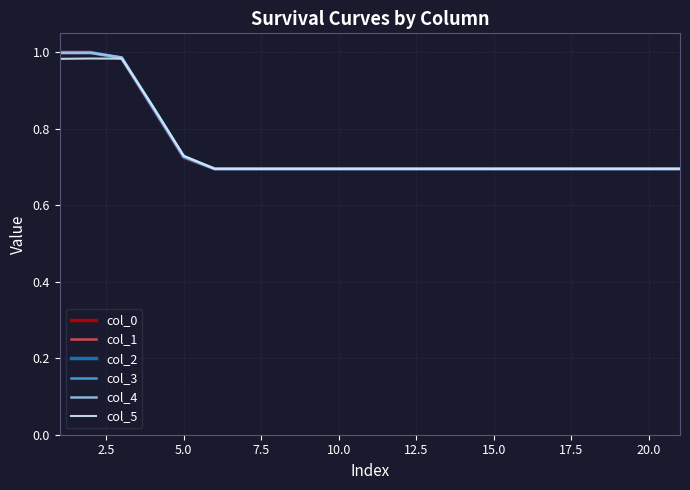

How many lines are shown in the chart?

6